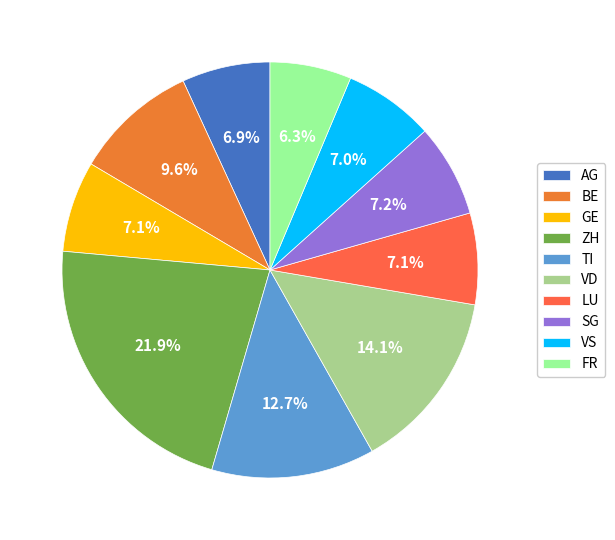

To the nearest percent, what is the difference between the largest and smallest slice percentages?

16%